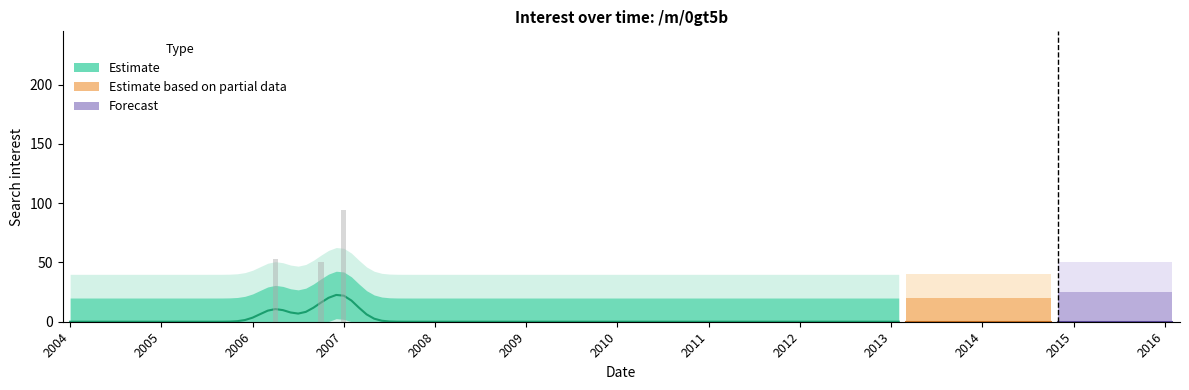

Count the number of values greater than 0.

3